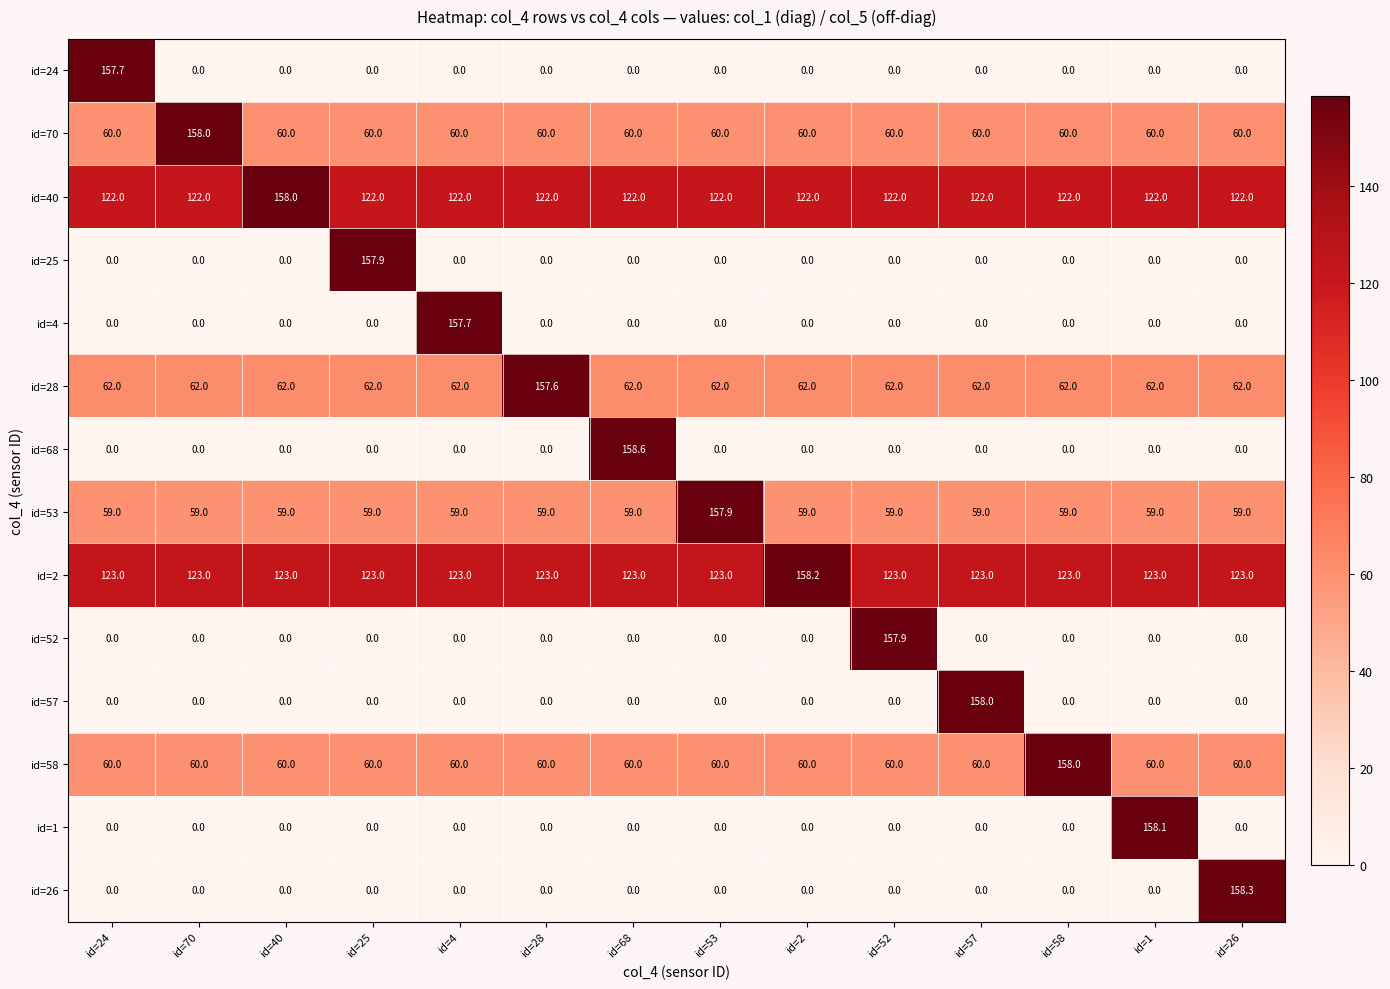

What is the difference between the maximum and minimum values in the id=57 series?

158.0